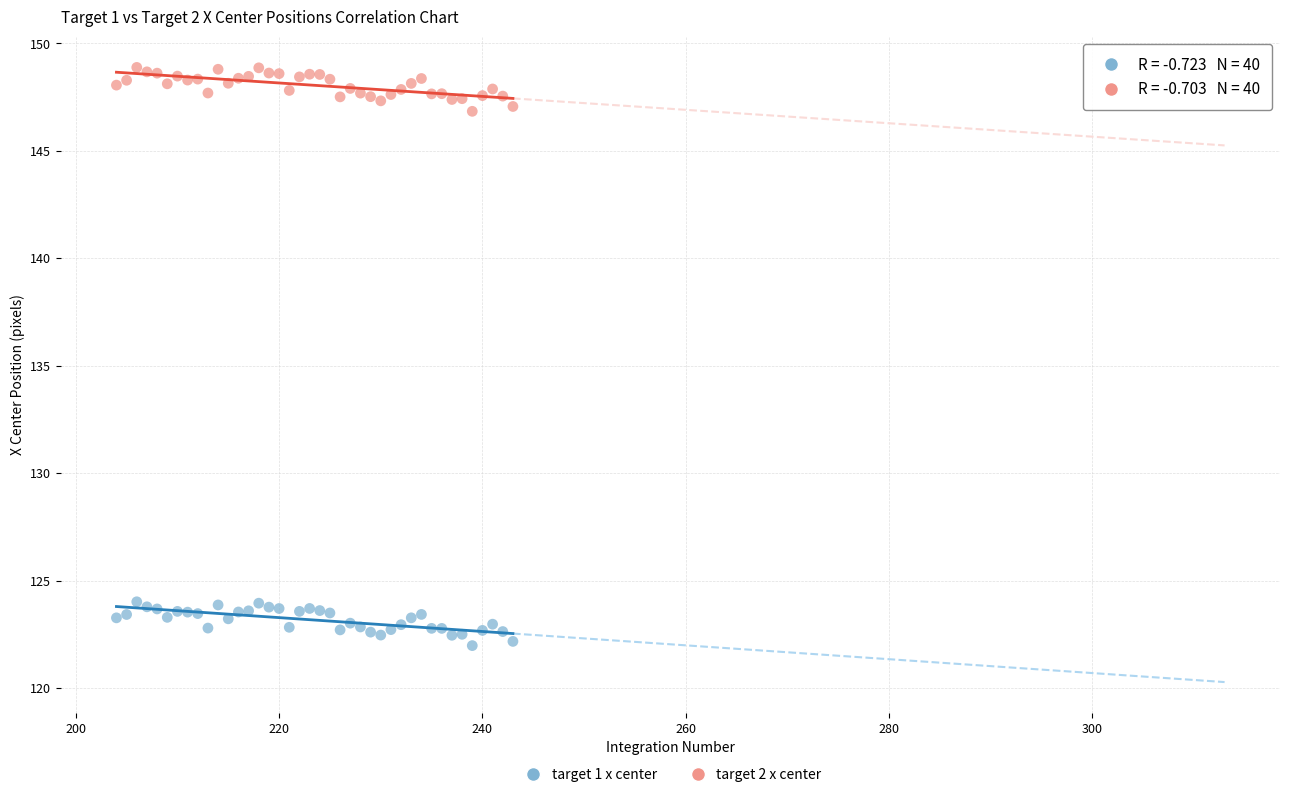

Which series reaches the minimum Y coordinate?

target 1 x center